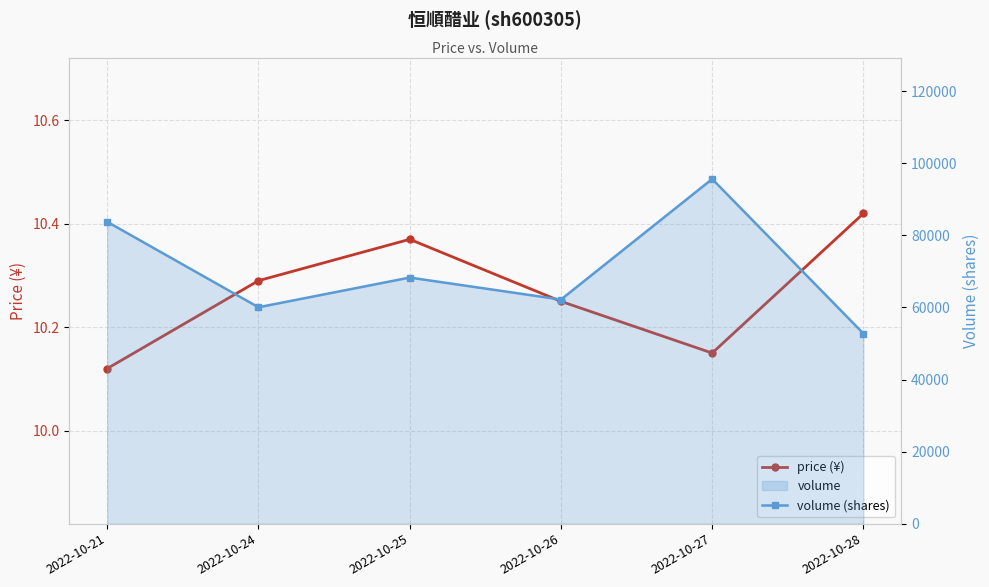

Which series changed the most between 2022-10-21 and 2022-10-27?

volume (shares)